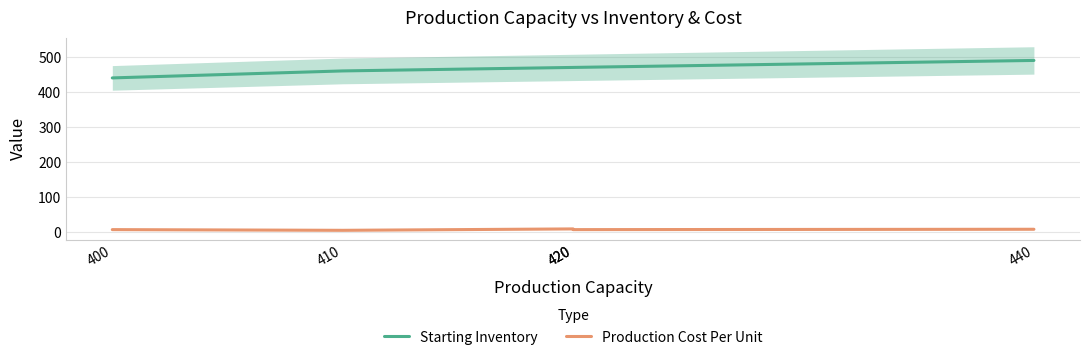

Reading right to left, what are all the values shown in this chart?

Starting Inventory: 490	470	470	460	440
Production Cost Per Unit: 7	6	8	4	6